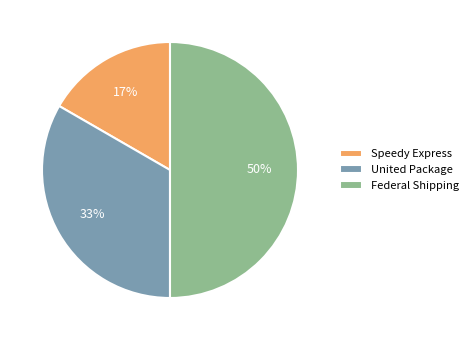

Does Speedy Express account for over 50% of the chart?

No